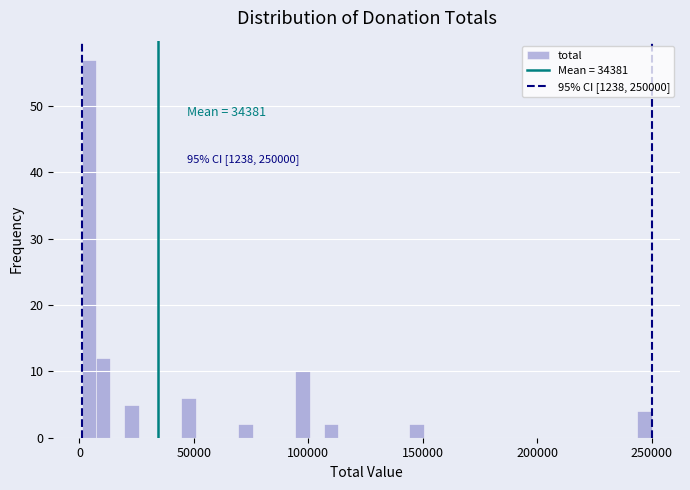

Around what value on the x-axis is the tallest bar? Give the approximate position of its centre, as read against the axis.

5000